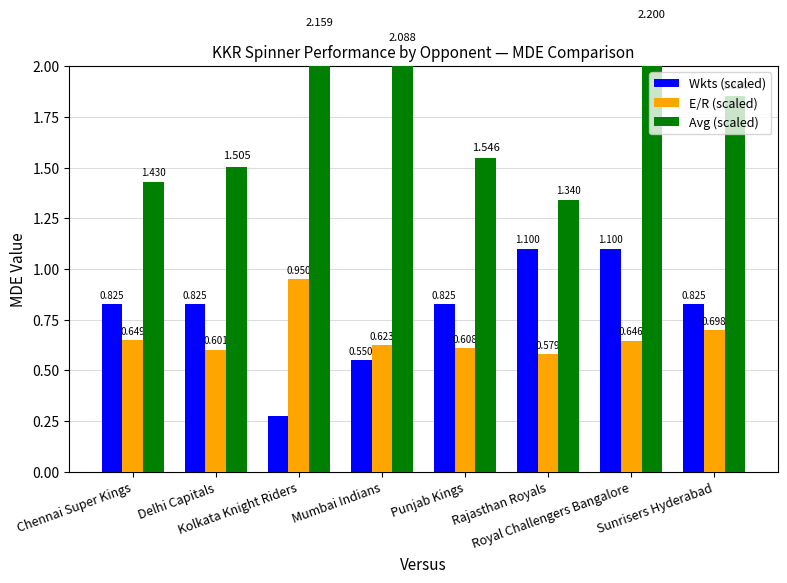

The value of E/R (scaled) at Kolkata Knight Riders is 0.4. True or false?

False